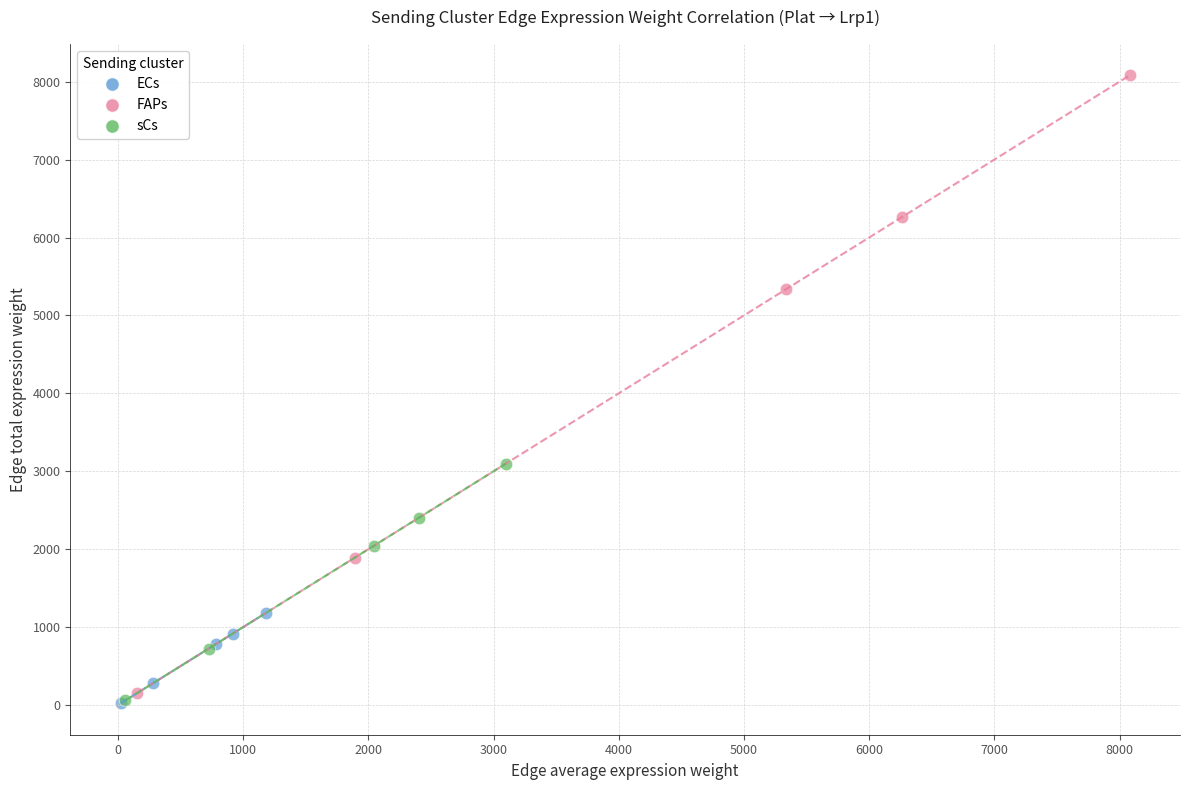

Which series has the largest Y range (max minus min)?

FAPs